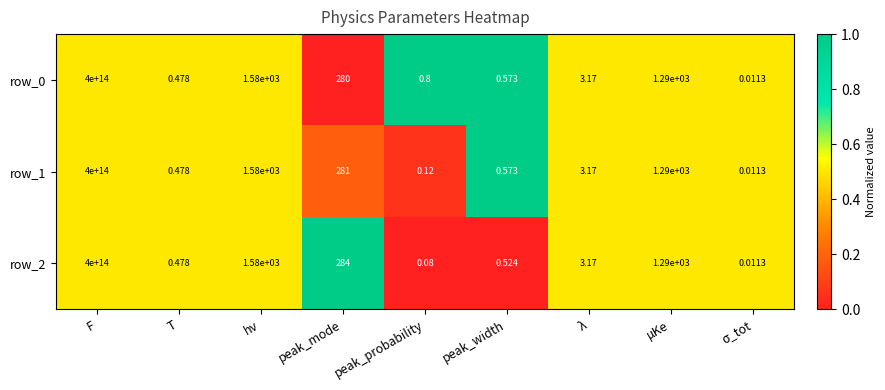

At which category is the sum across all series the highest?

F